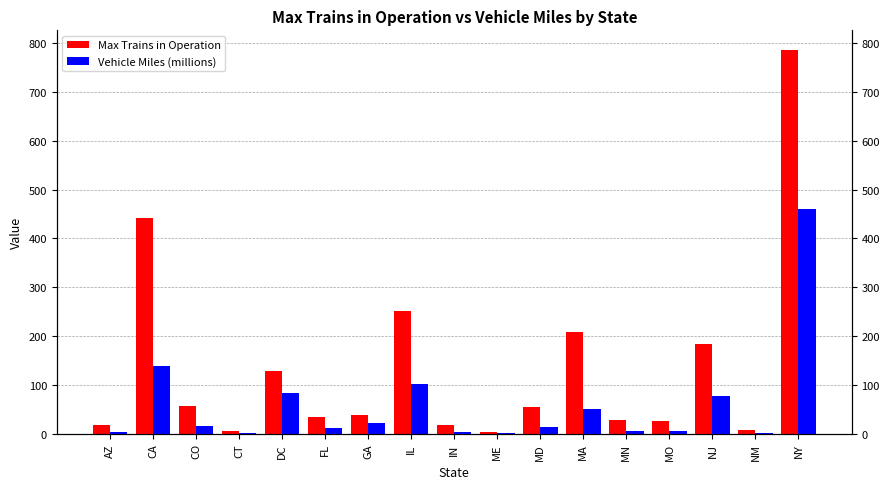

Reading left to right, list all the values displayed in this chart.

Max Trains in Operation: AZ=17.0	CA=441.0	CO=56.0	CT=5.0	DC=129.0	FL=35.0	GA=39.0	IL=251.0	IN=17.0	ME=3.0	MD=55.0	MA=209.0	MN=27.0	MO=25.0	NJ=184.0	NM=7.0	NY=787.0
Vehicle Miles (millions): AZ=3.4	CA=139.4	CO=15.7	CT=1.7	DC=82.2	FL=12.0	GA=21.1	IL=102.4	IN=4.0	ME=2.0	MD=13.3	MA=50.8	MN=4.4	MO=5.9	NJ=77.3	NM=1.0	NY=459.8